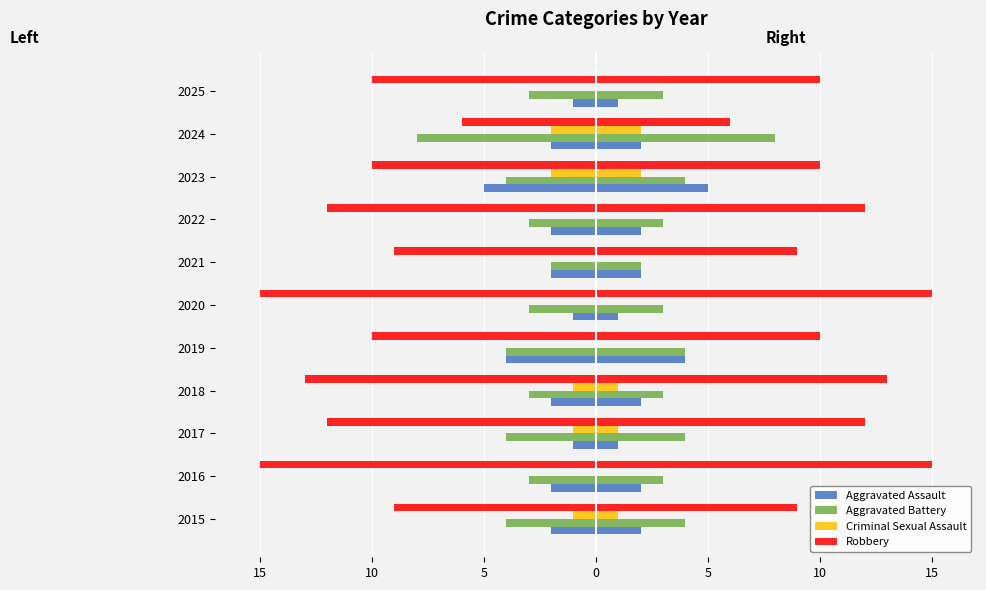

What is the difference between the highest and lowest values at 2018?

12